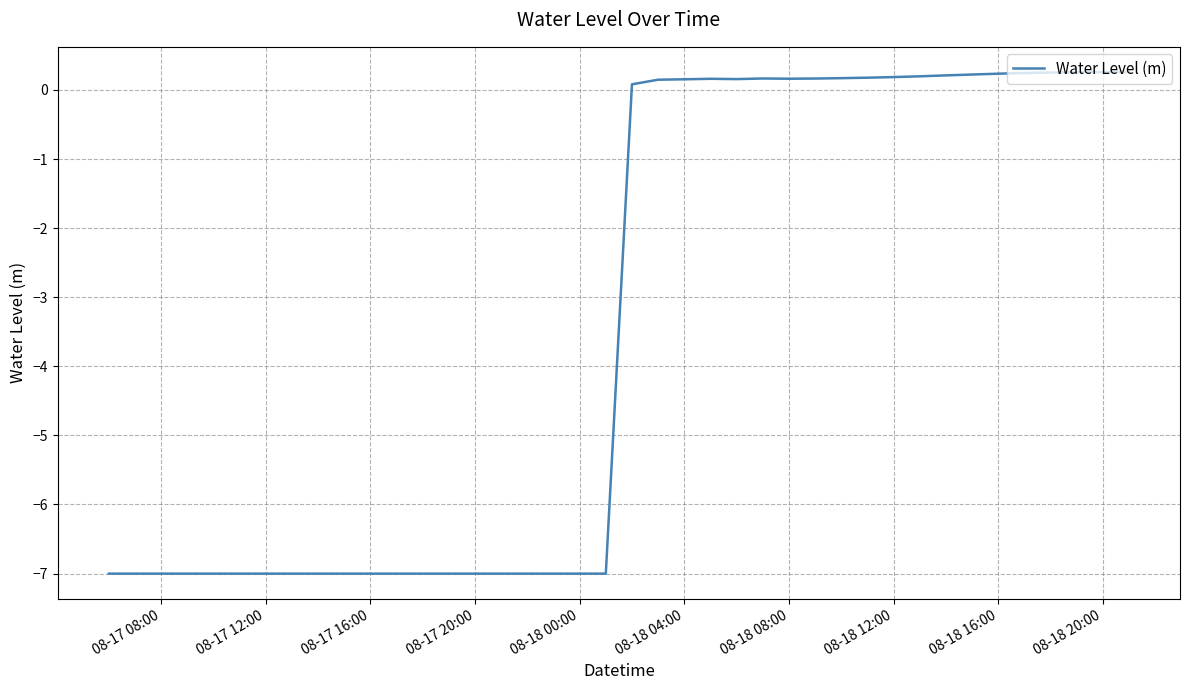

What is the difference between the maximum and minimum values?

7.3